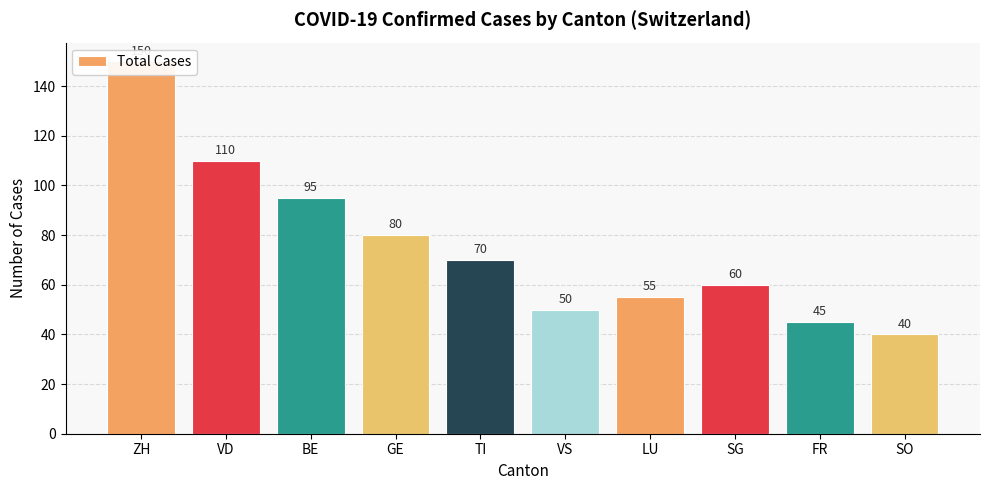

What is the average value?

76